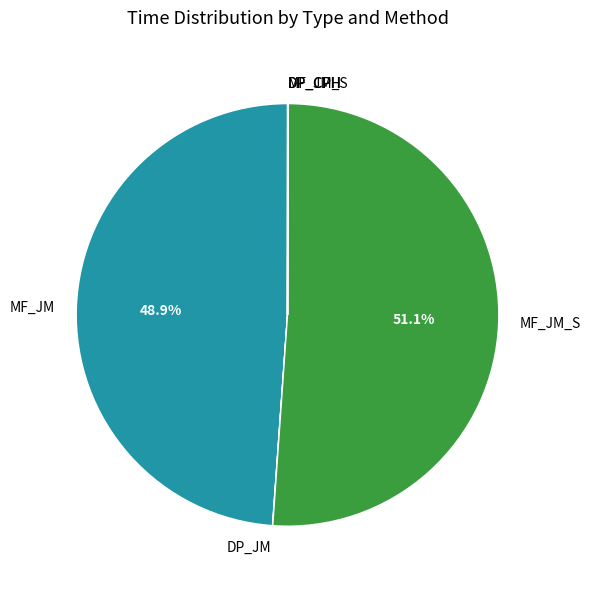

To the nearest percent, what is the average slice percentage?

17%